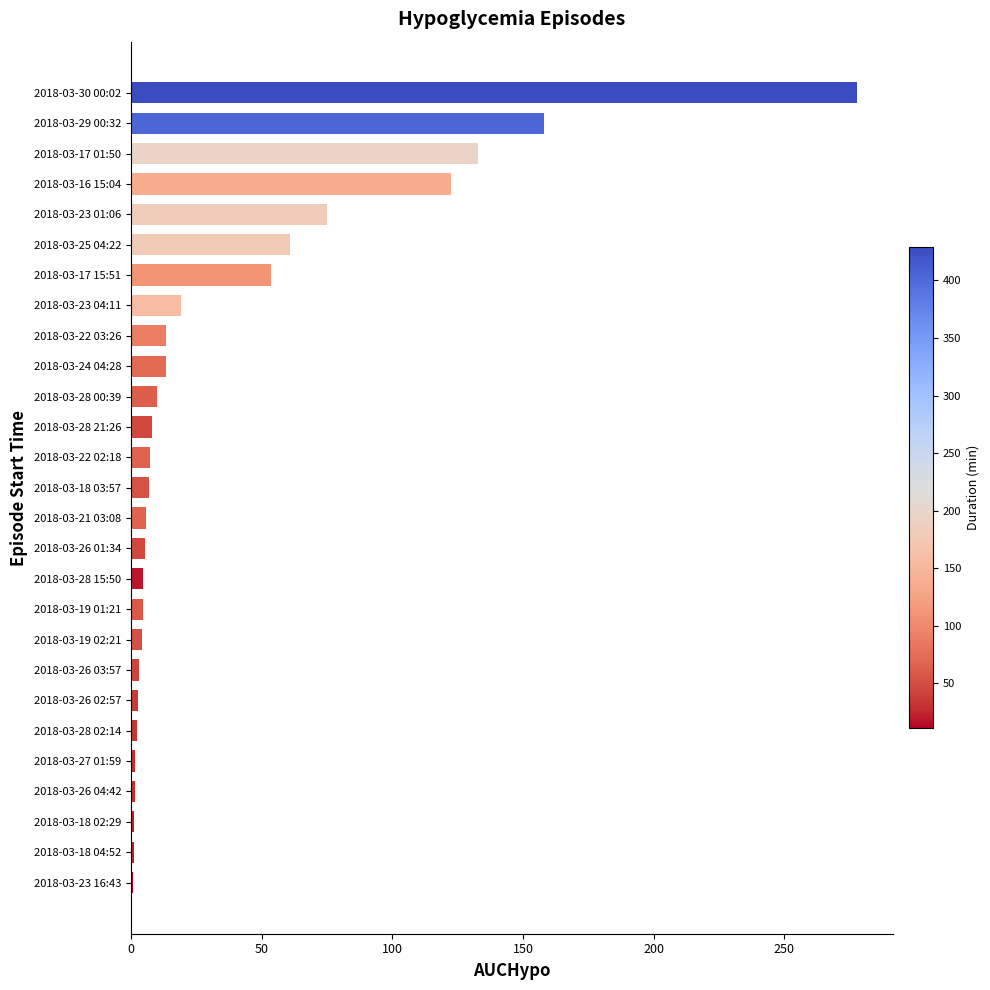

What is the sum of all values?

997.0